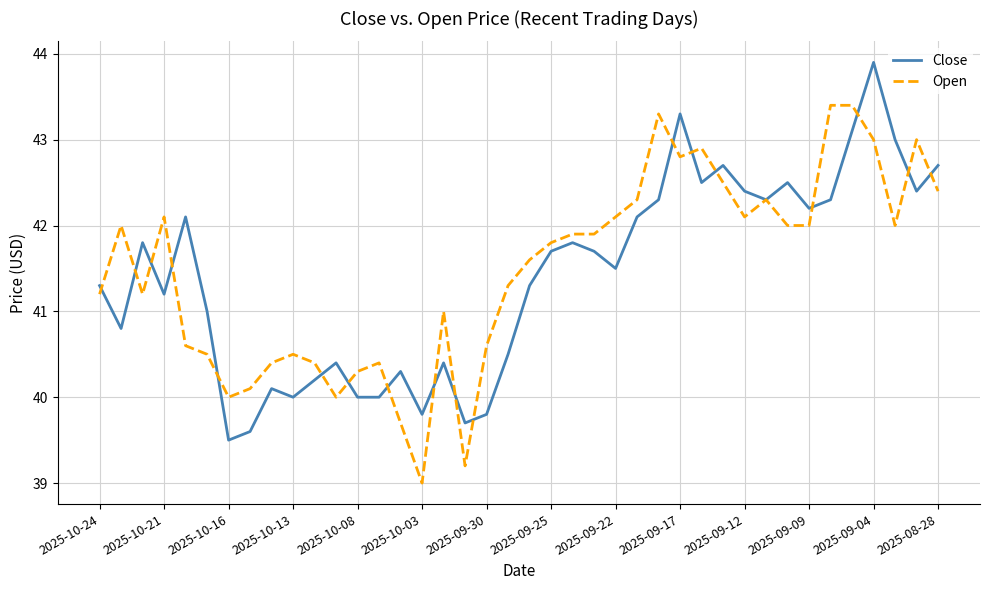

Does the chart have visible grid lines?

Yes